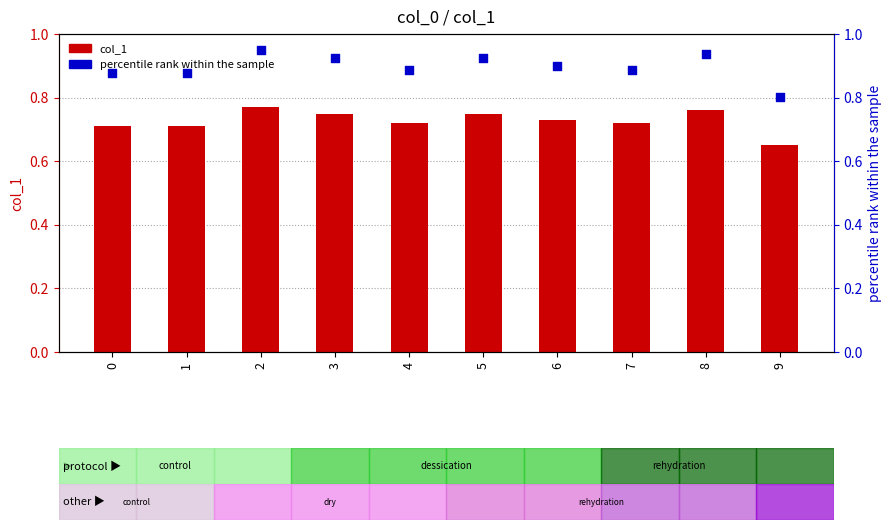

Is the value of percentile rank within the sample at 6 greater than the value of col_1 at 7?

Yes